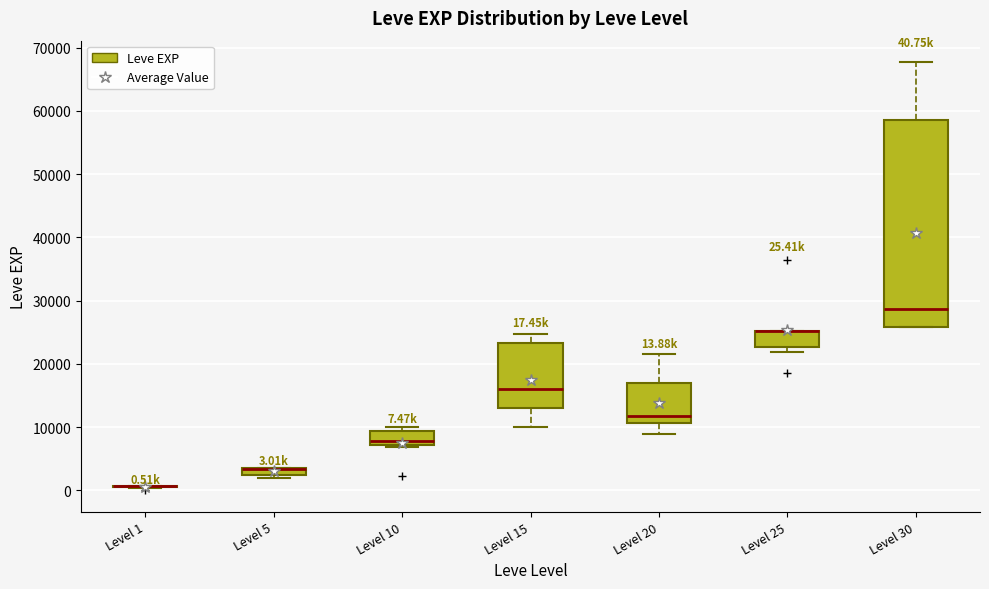

Which box is the tallest, from its lower edge to its upper edge?

Level 30